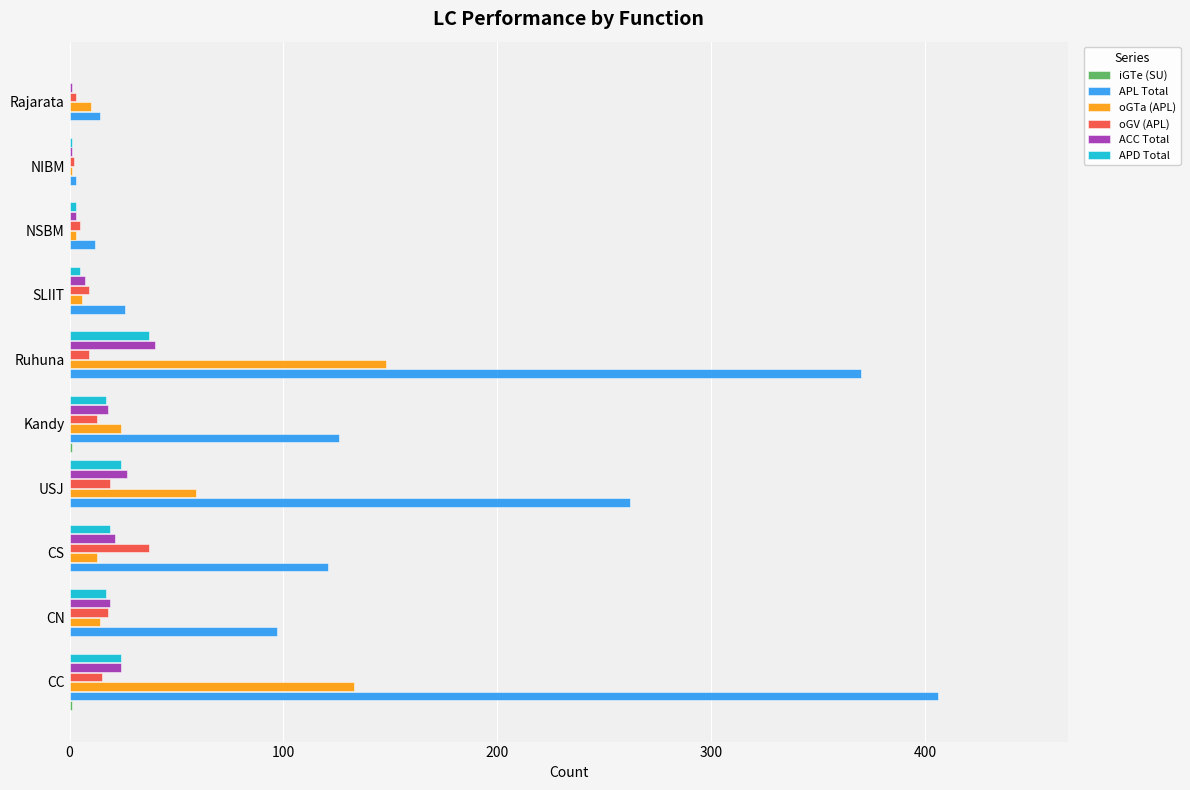

Between CN and NIBM, which series saw the biggest shift?

APL Total